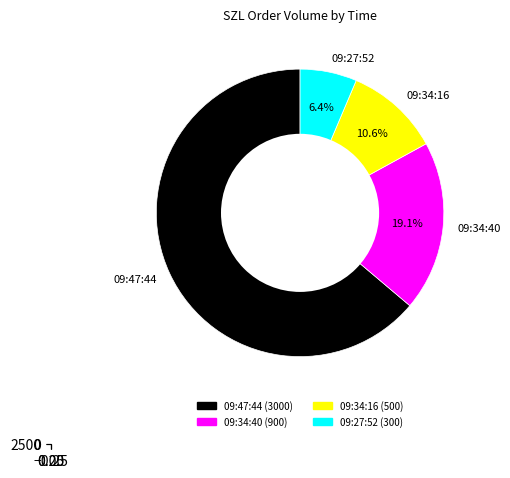

Count the number of slices in the pie.

4